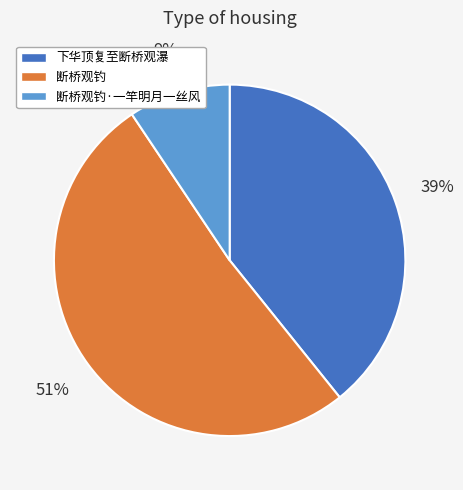

What is the largest slice in the pie chart?

断桥观钓